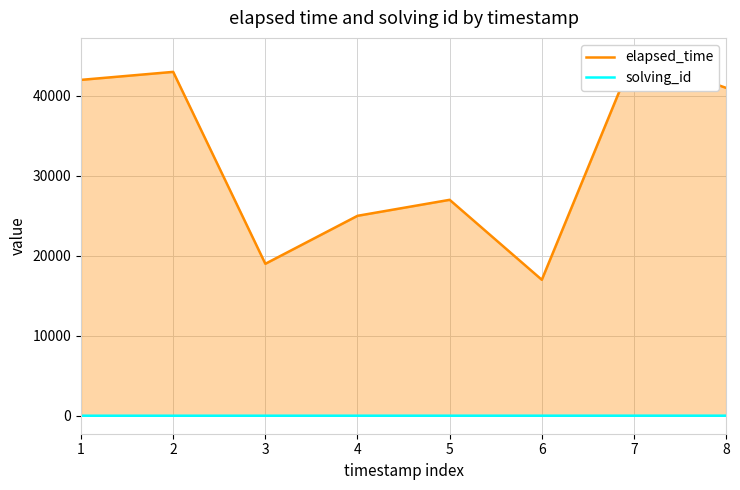

The value of elapsed_time at 4 is 25000. True or false?

True